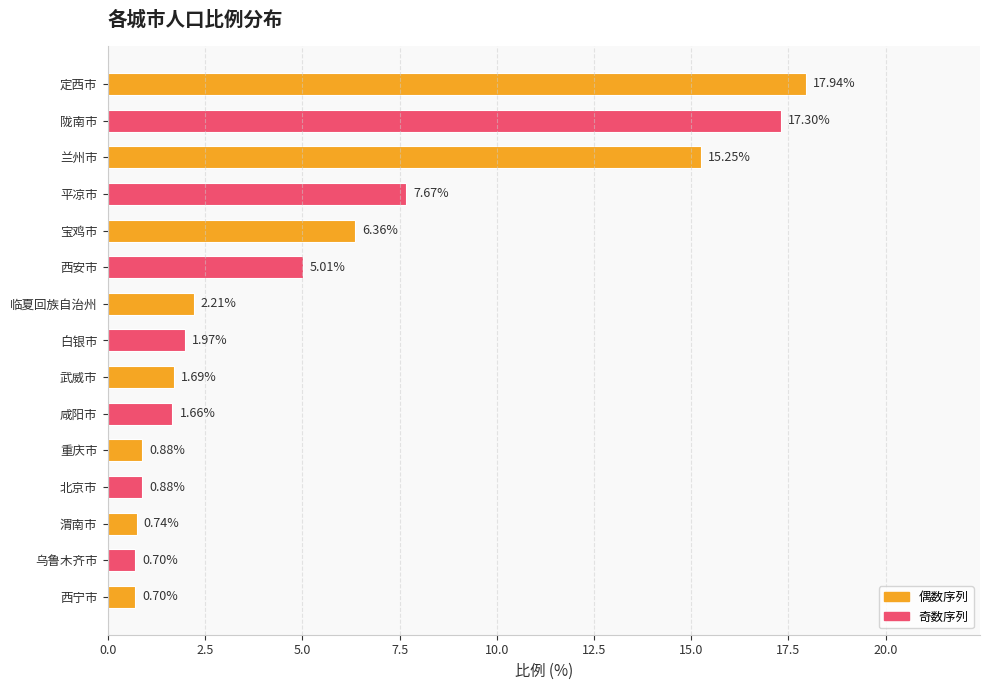

What is the difference between the maximum and second lowest values?

17.2